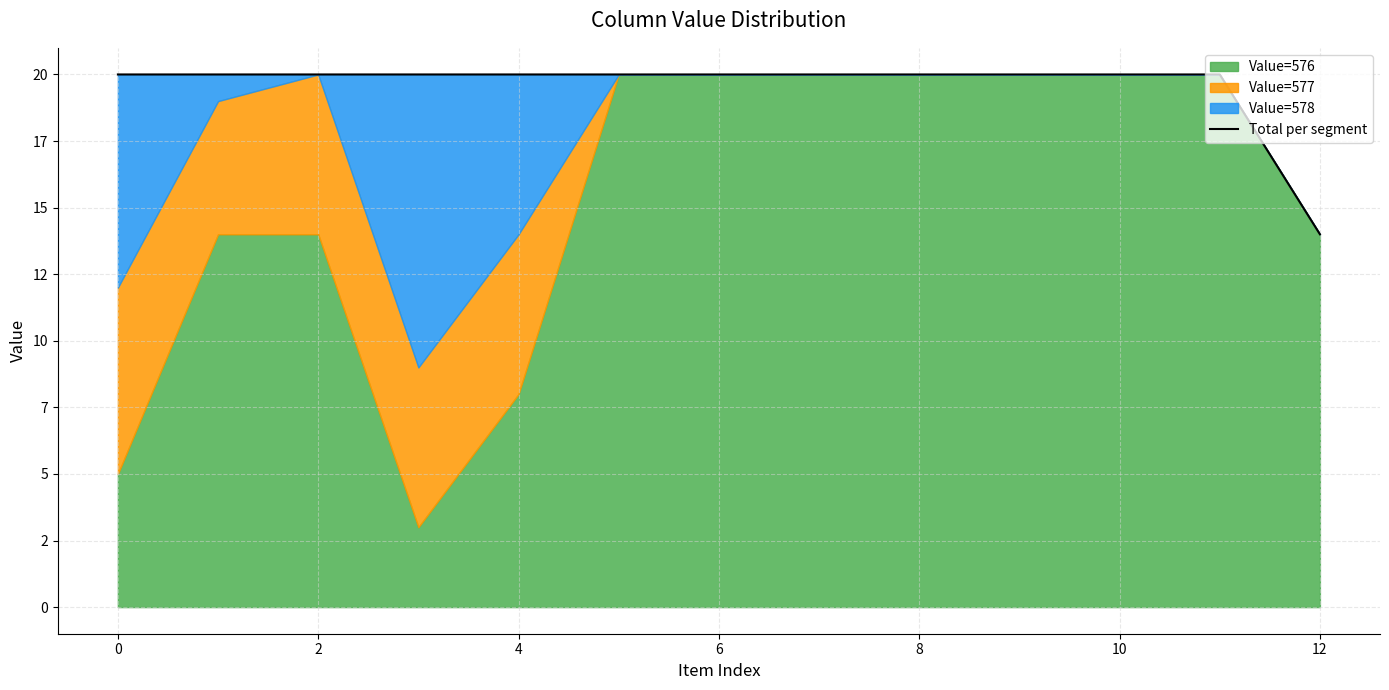

What is the ratio of the value at 10 to the value at 11?

1.0